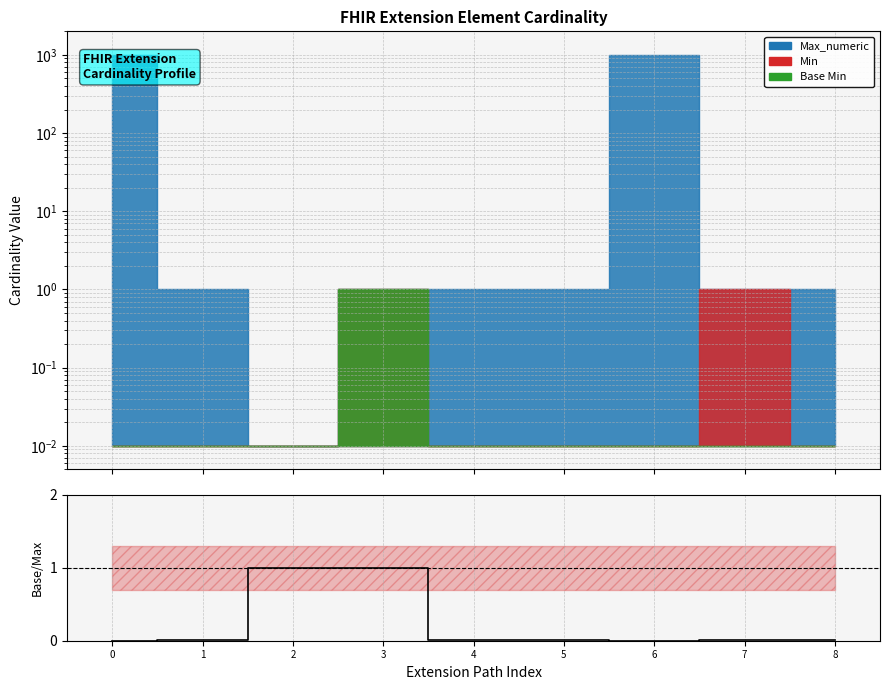

At which category does the chart reach its peak across all series?

2